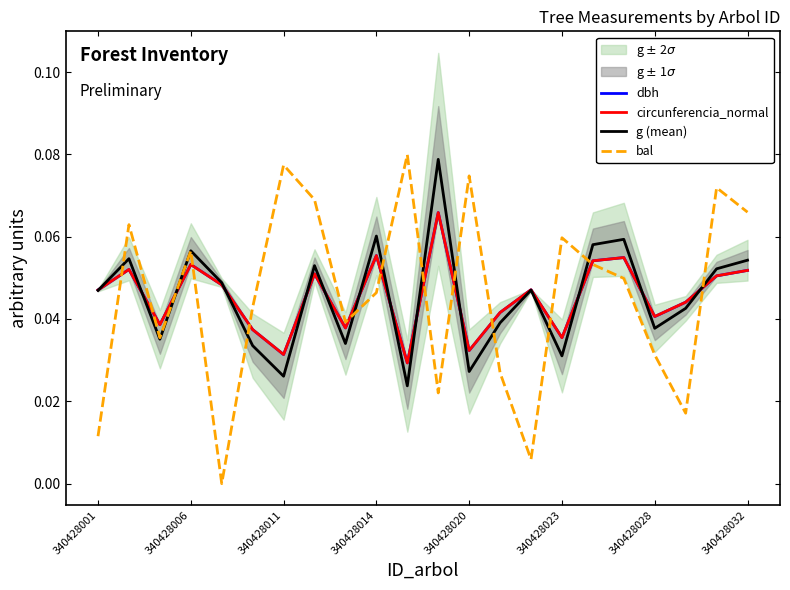

After their last crossing, which series has the higher values: dbh or bal?

bal